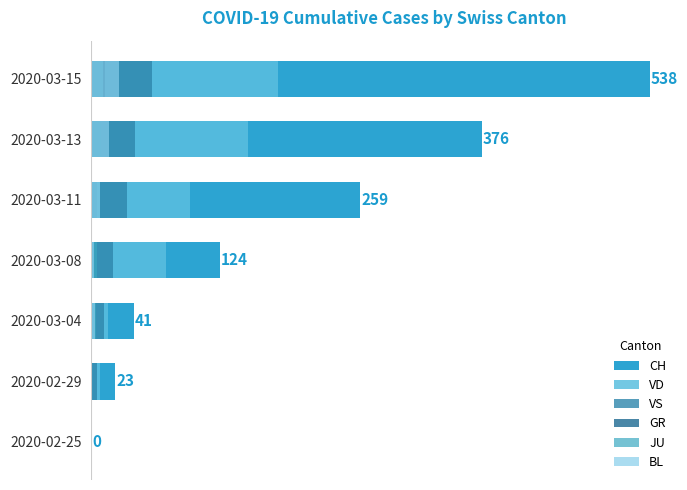

How many data points in VS are above 21?

3